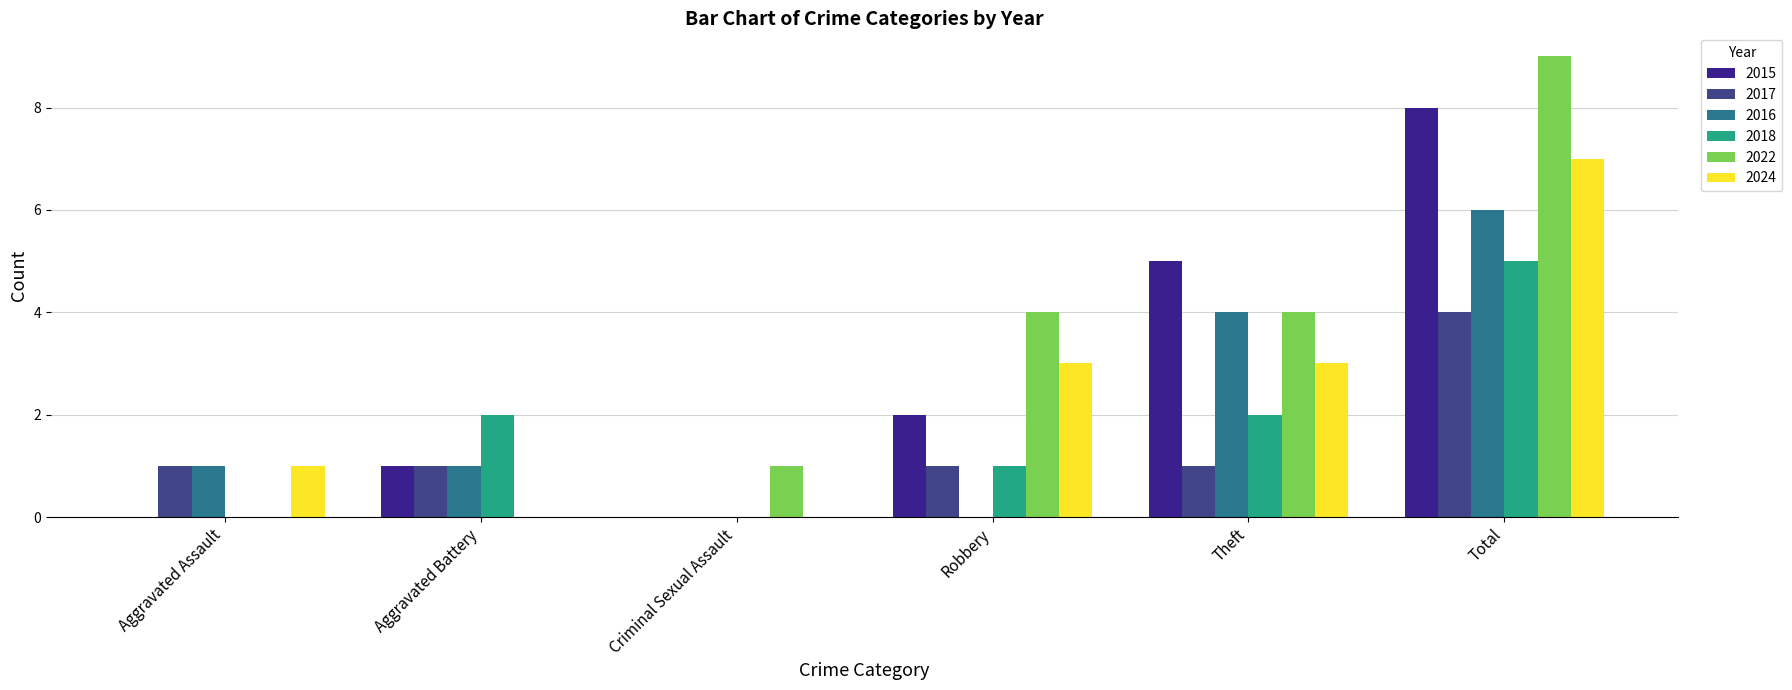

What is the sum of the 2024 values at Aggravated Assault and Criminal Sexual Assault?

1